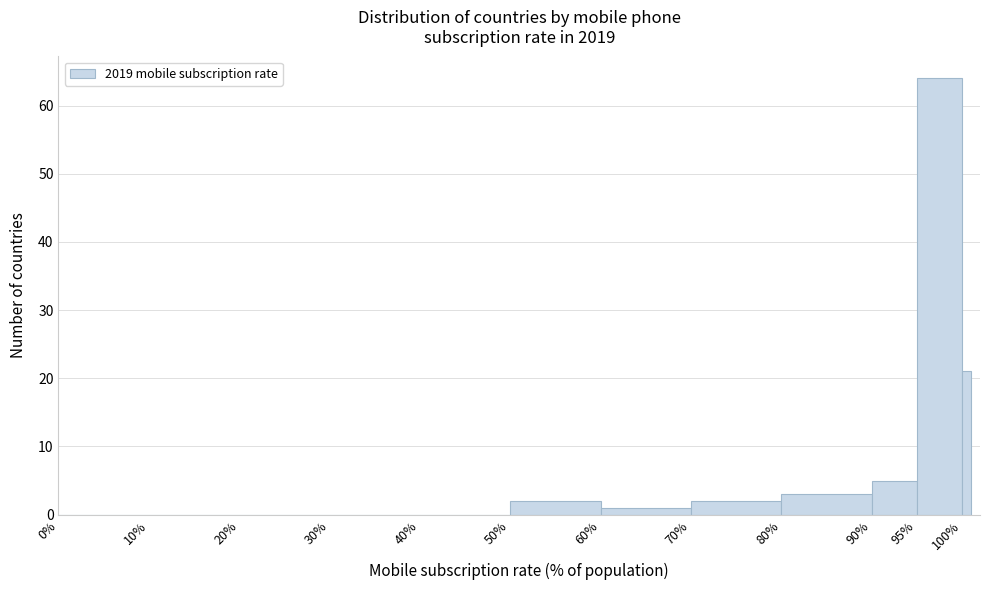

Around what value on the x-axis is the tallest bar? Give the approximate position of its centre, as read against the axis.

97.5